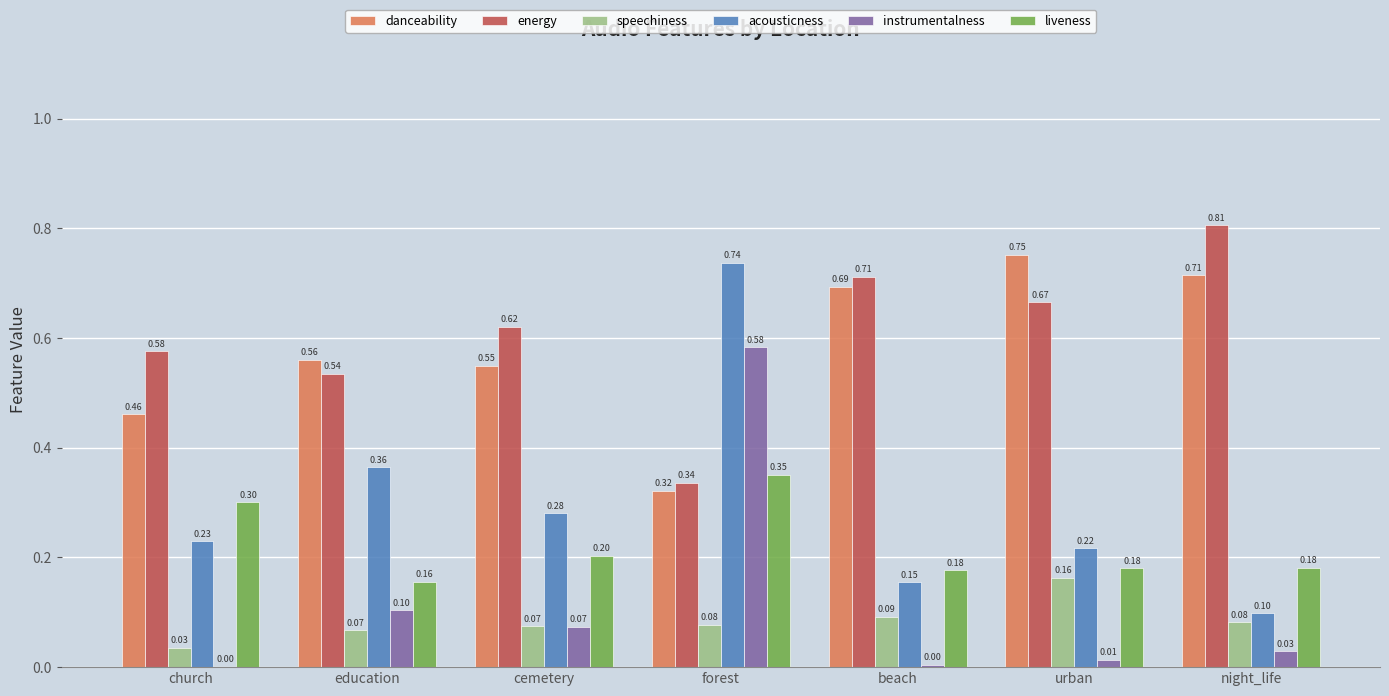

What is the total value across all series at church?

1.6